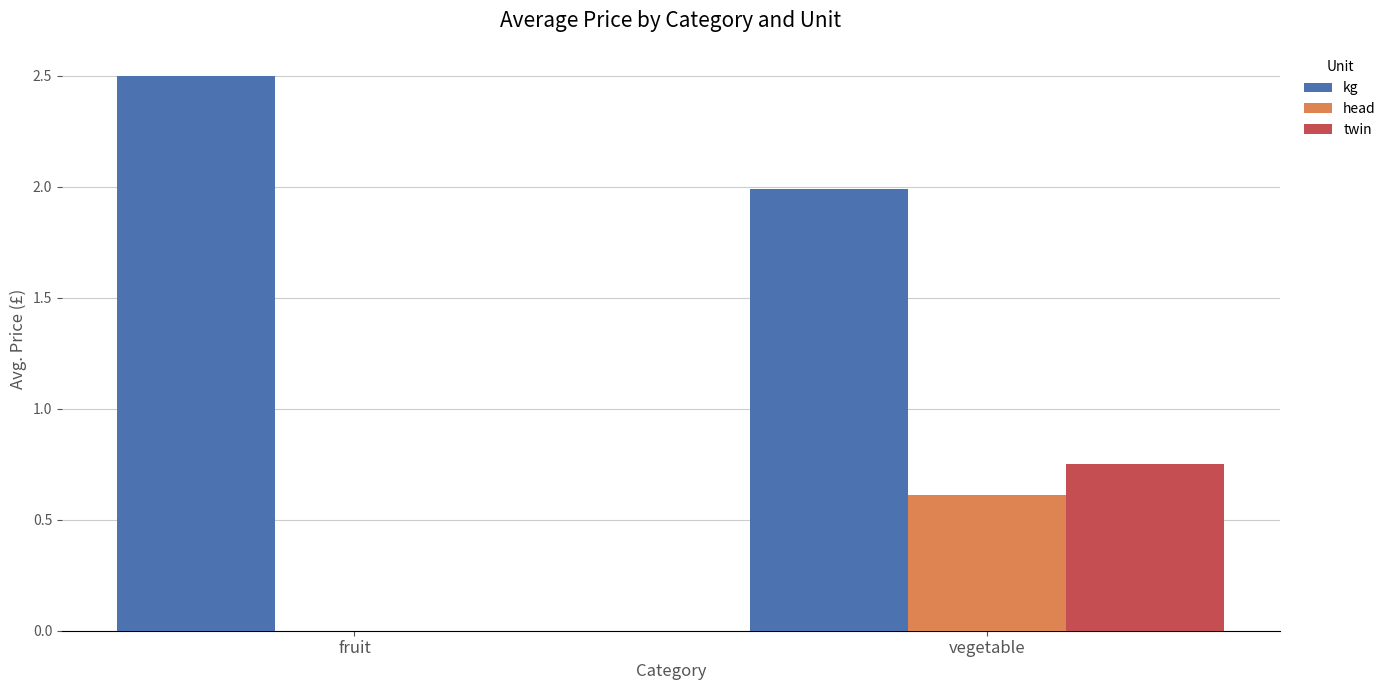

Which series has the largest total across all categories?

kg